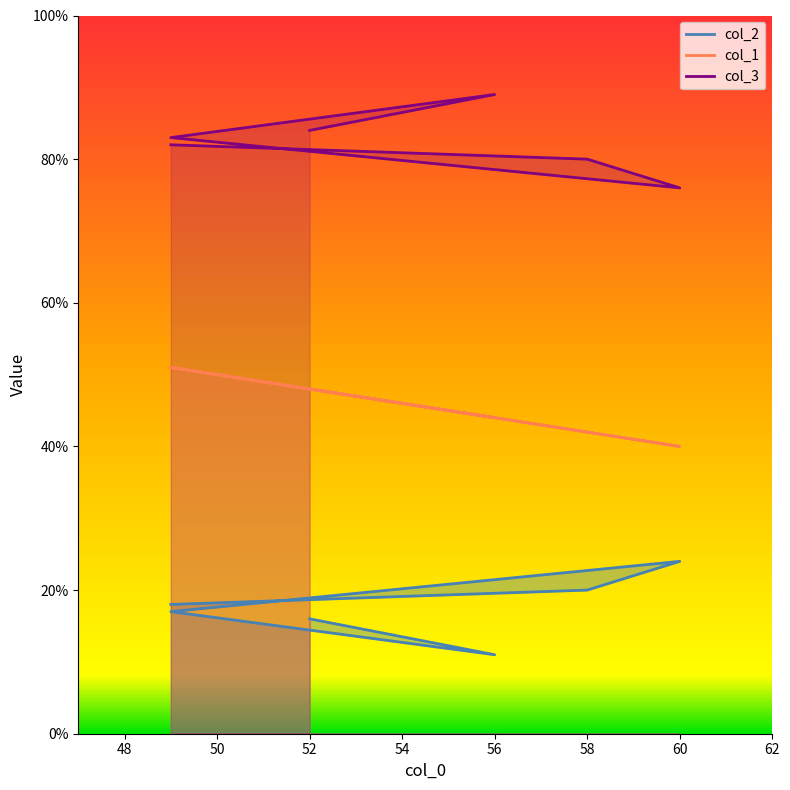

Is this an area chart (filled region under the line)?

No